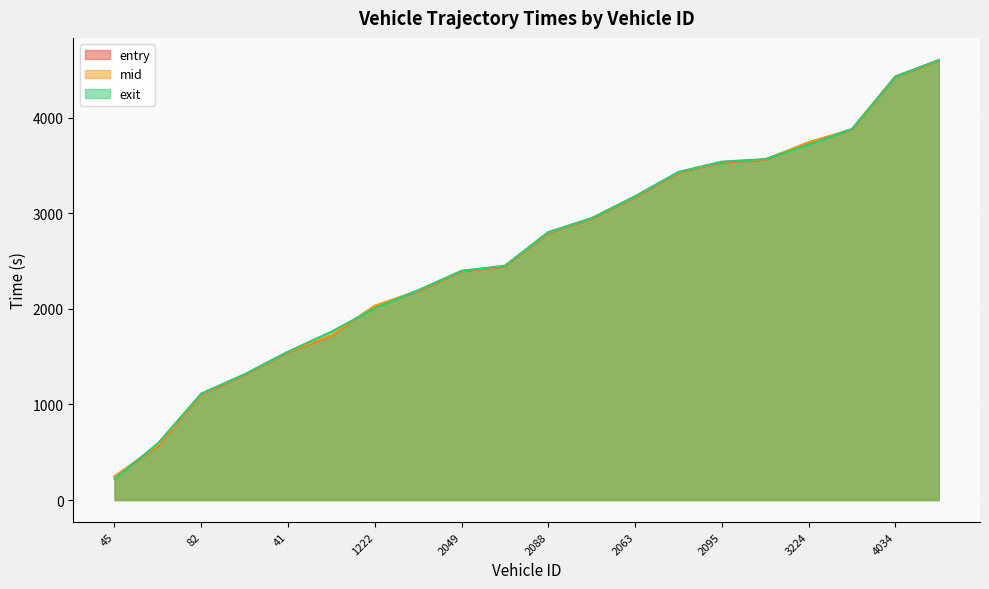

How many data points in mid are above 2798?

10